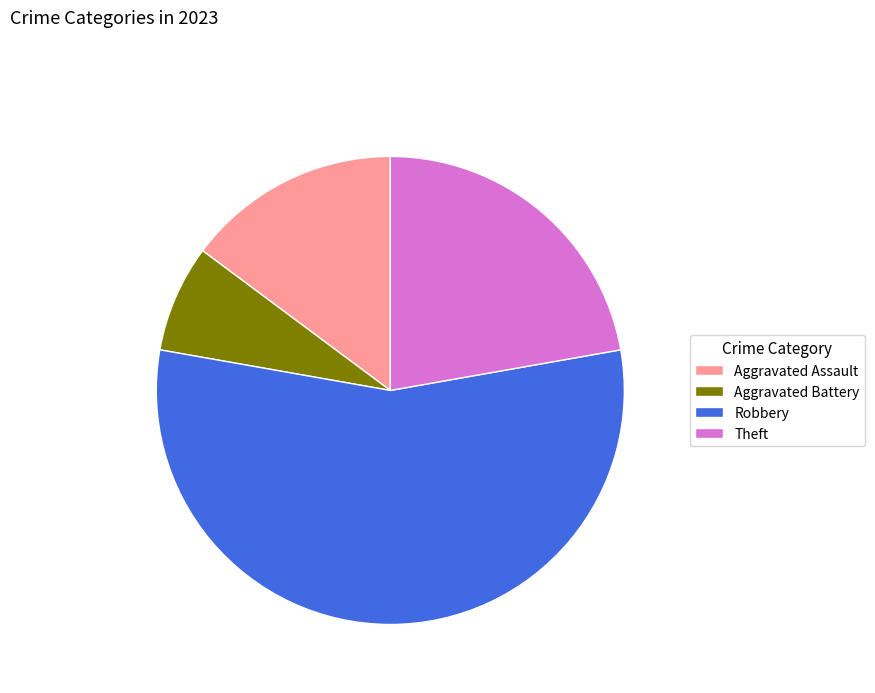

What is the majority slice?

Robbery